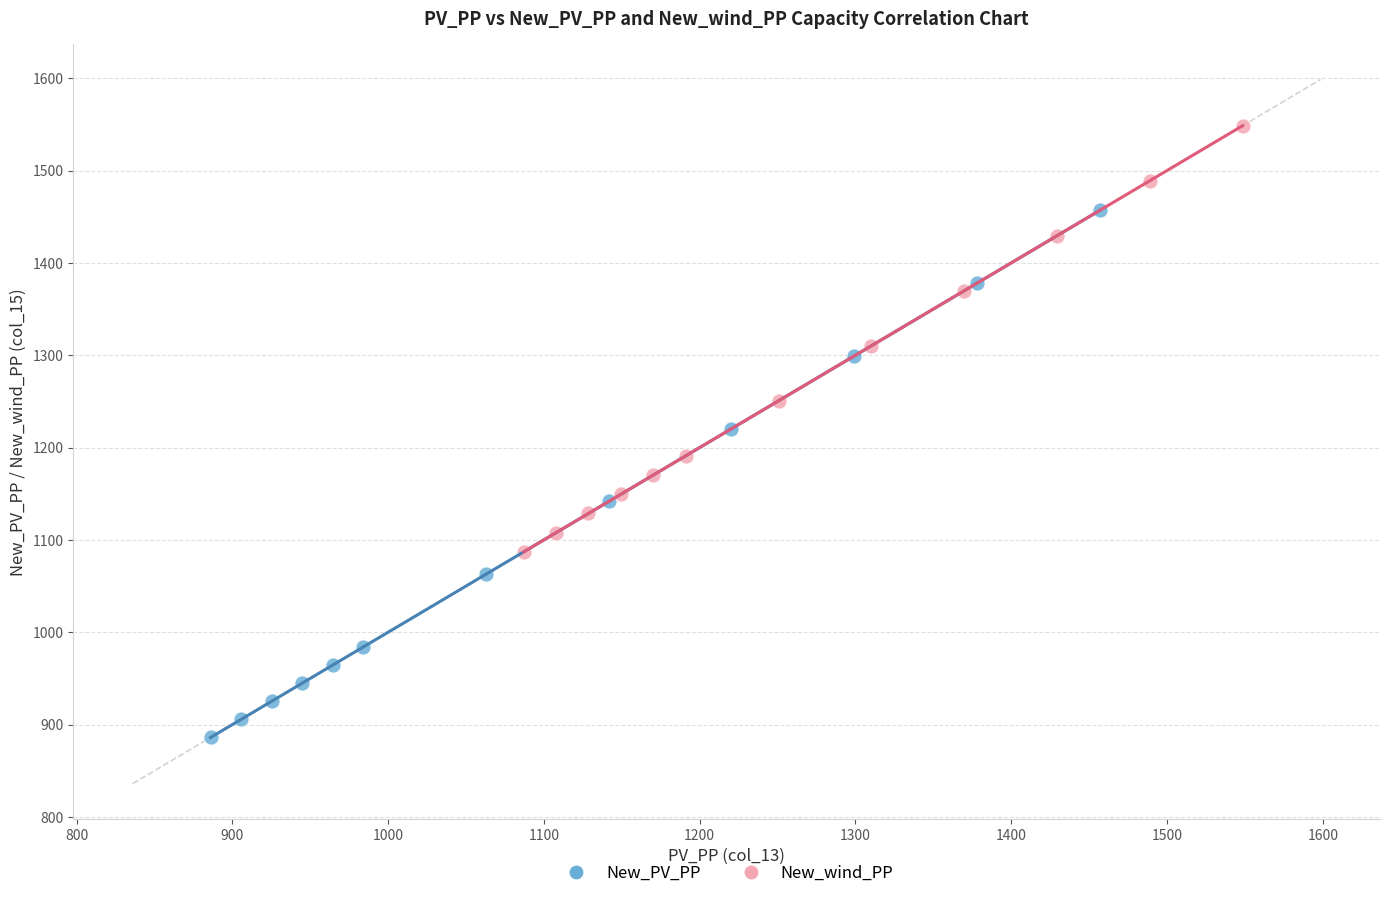

Which series has the largest Y range (max minus min)?

New_PV_PP